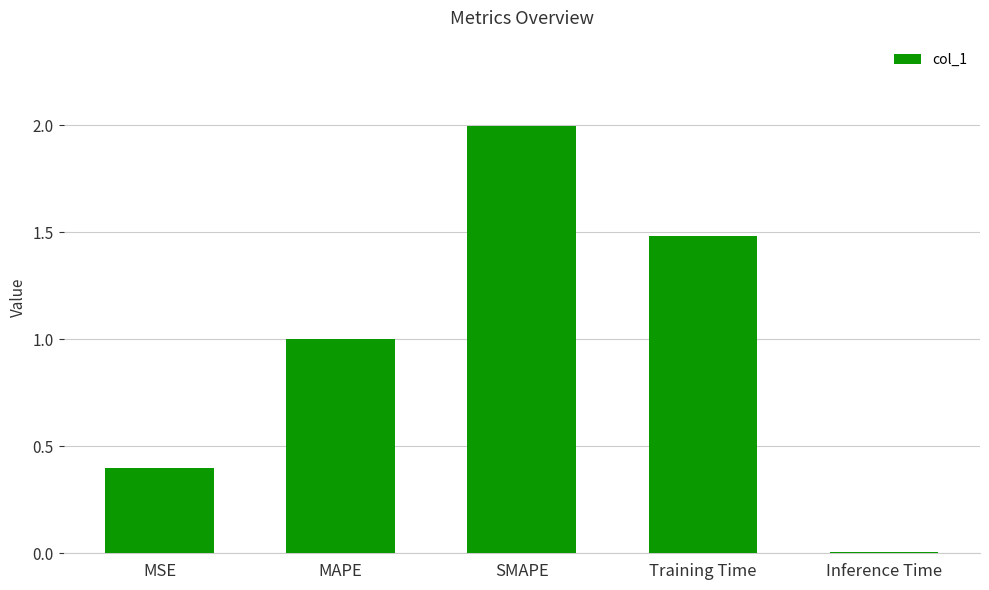

What is the label of the 1st bar from the right?

Inference Time